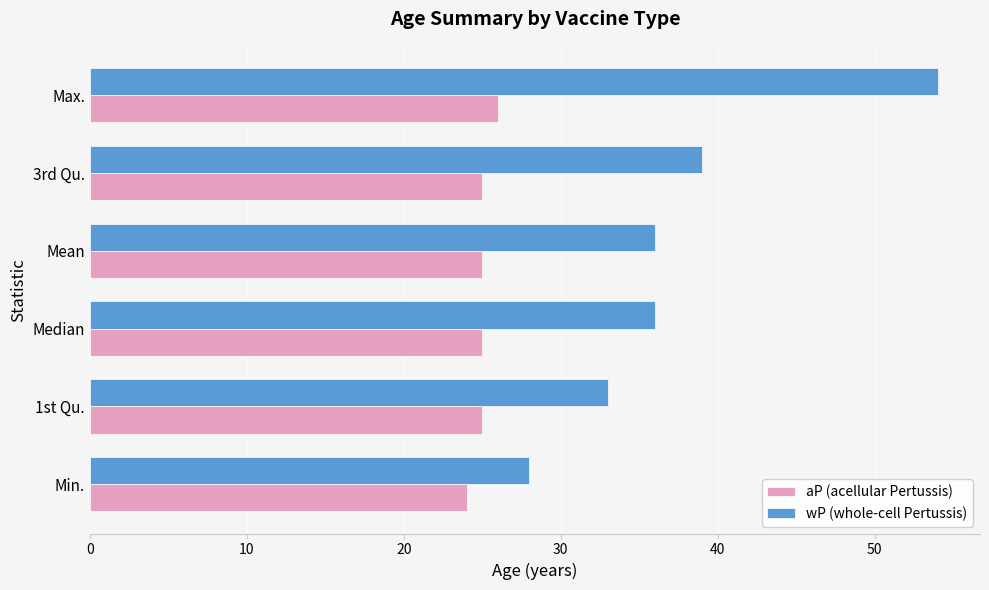

What is the smallest value displayed?

24